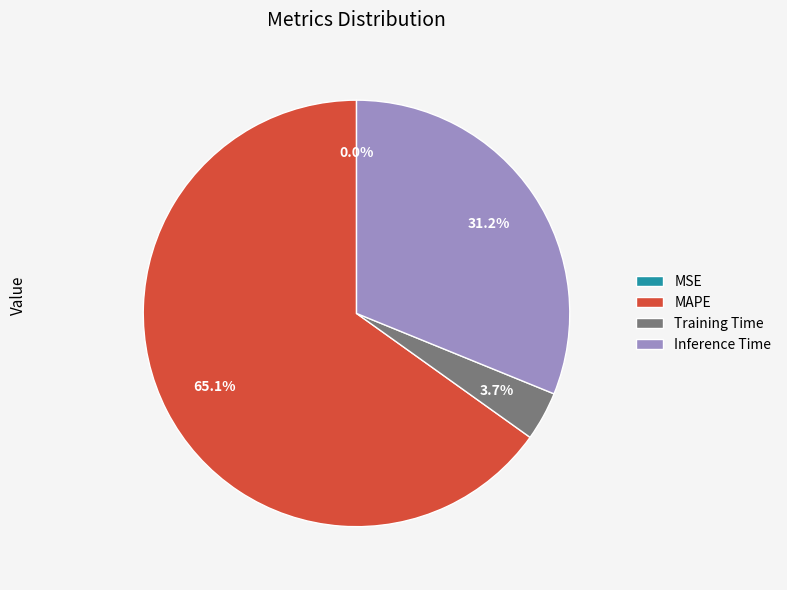

The Inference Time slice represents 31% of the pie. True or false?

True